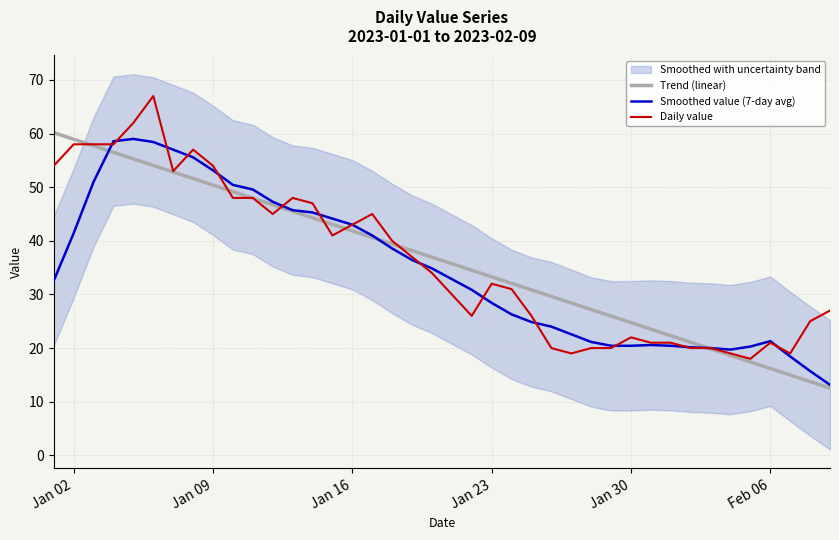

True or false: Smoothed value (7-day avg) and Daily value intersect in this chart.

True